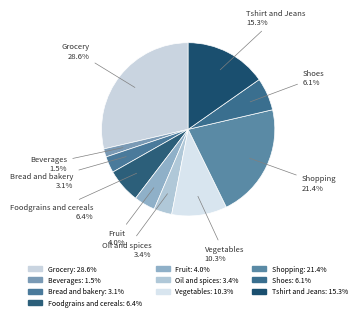

To the nearest percent, what is the difference between the largest and smallest slice percentages?

27%